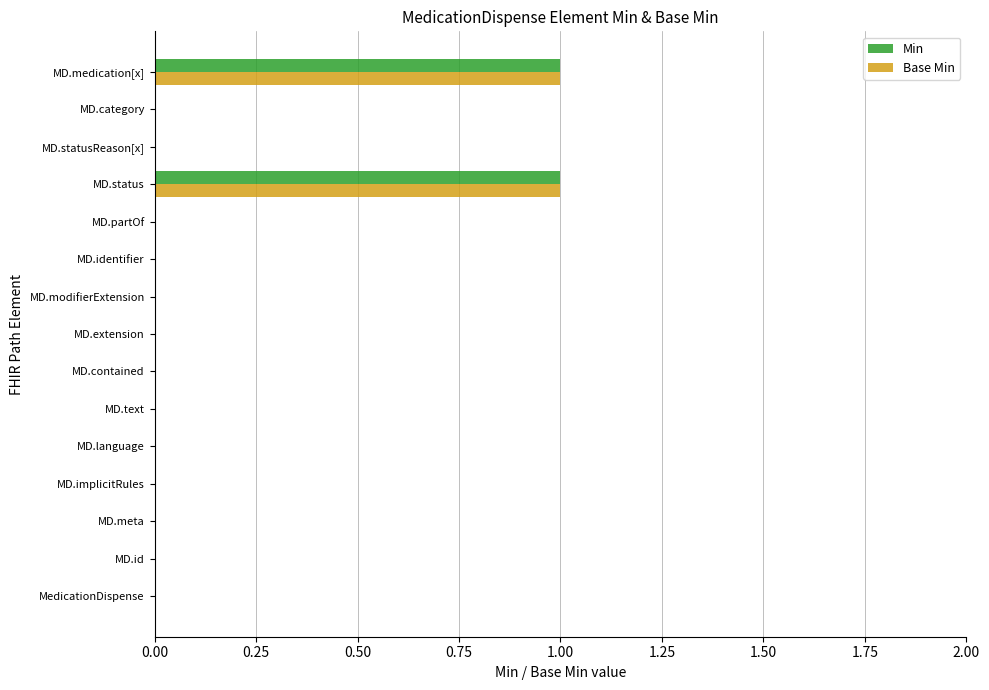

The value of Base Min at MD.statusReason[x] is -1. True or false?

False